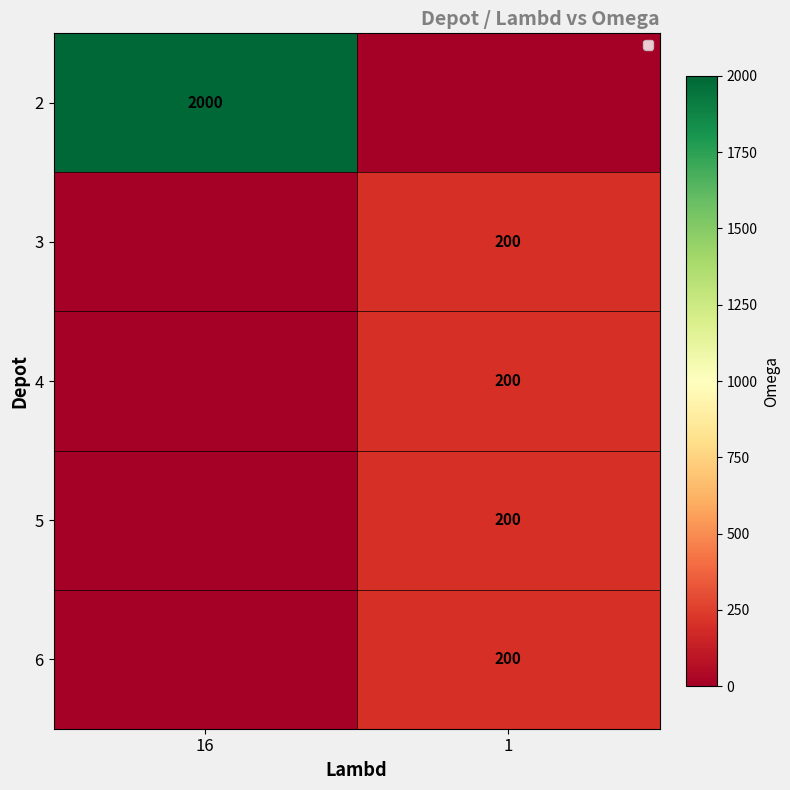

The 3 series shows 65 at 1. True or false?

False